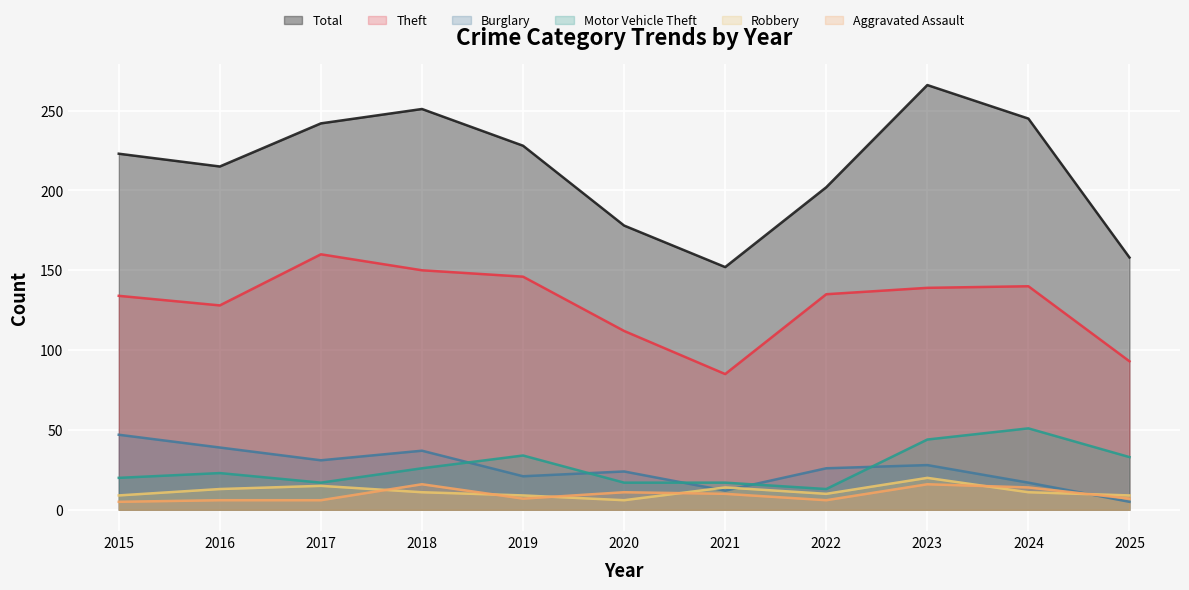

Which series has the largest total across all categories?

Total